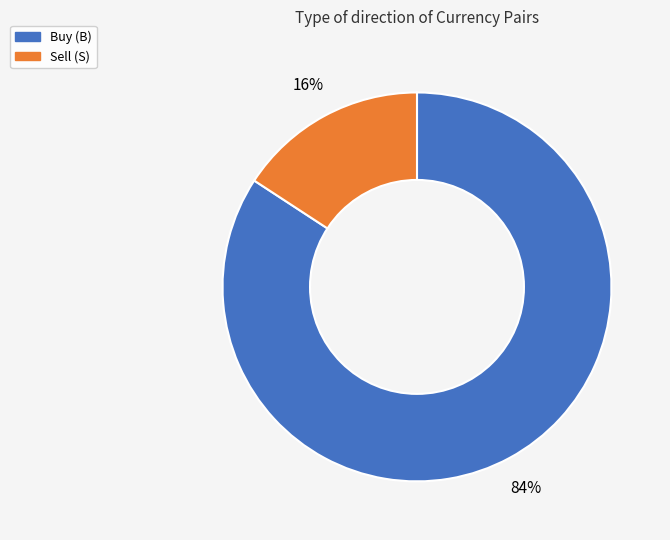

How many segments does this pie chart have?

2